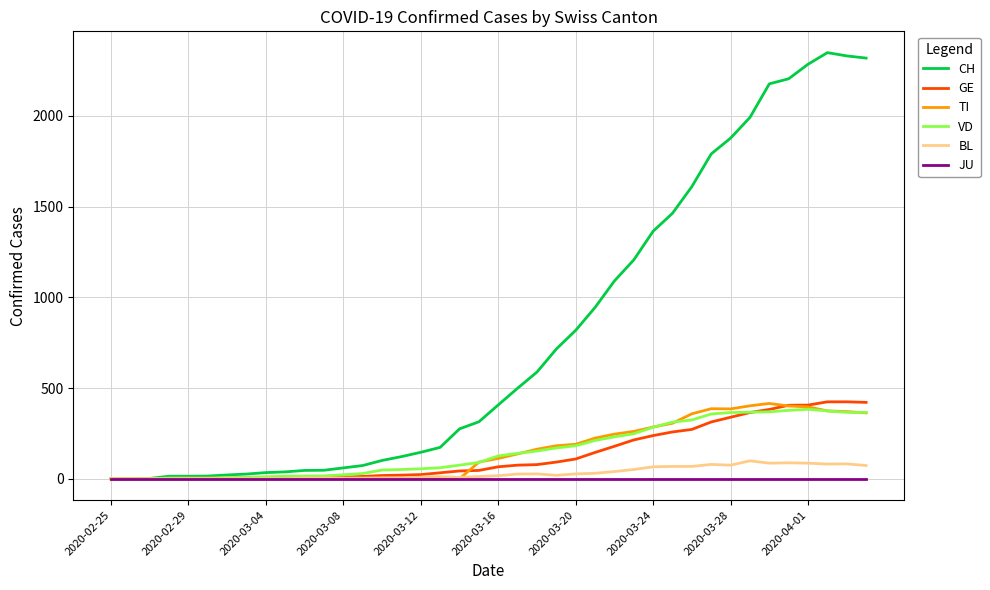

Which series has the widest spread of values?

CH